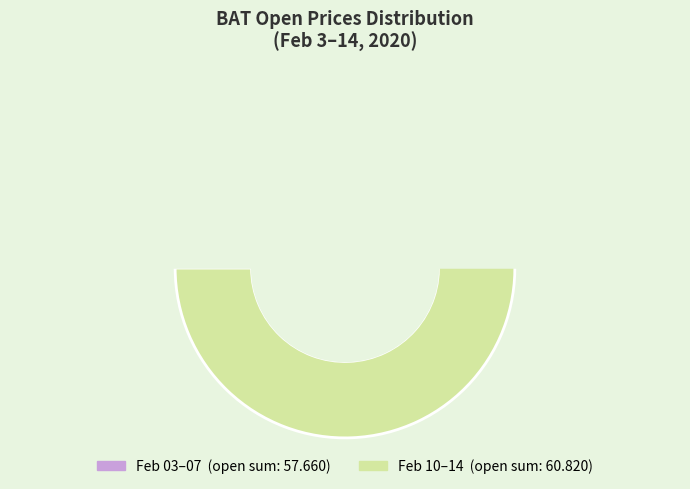

Which has a higher value, 2020-02-11 or 2020-02-04?

2020-02-11